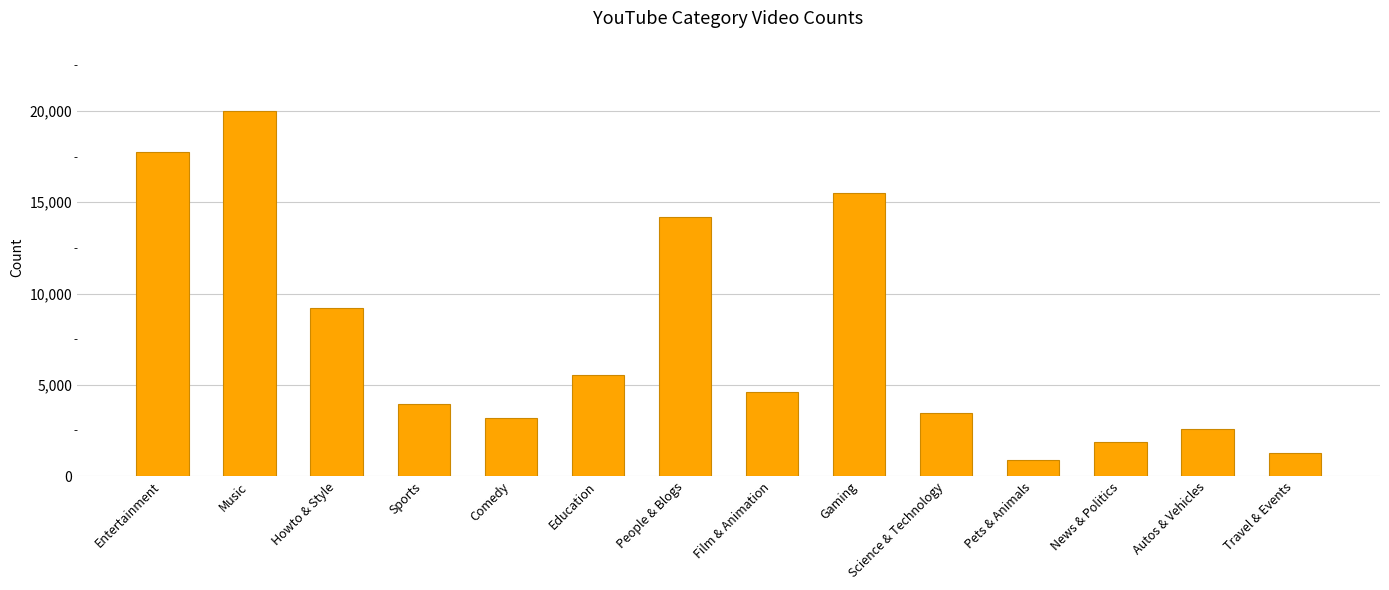

What is the greatest value displayed?

19997